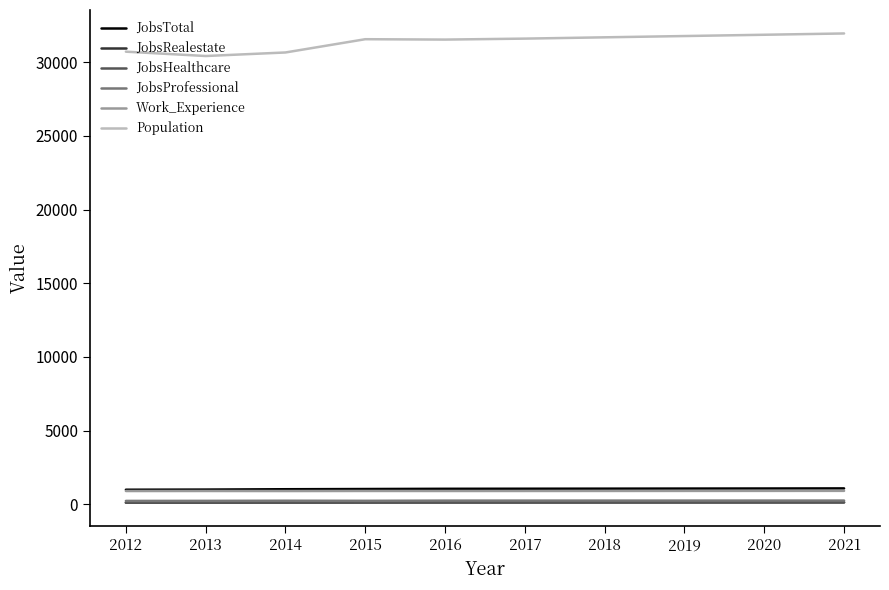

Is the value of Population at 2014 greater than the value of JobsHealthcare at 2020?

Yes